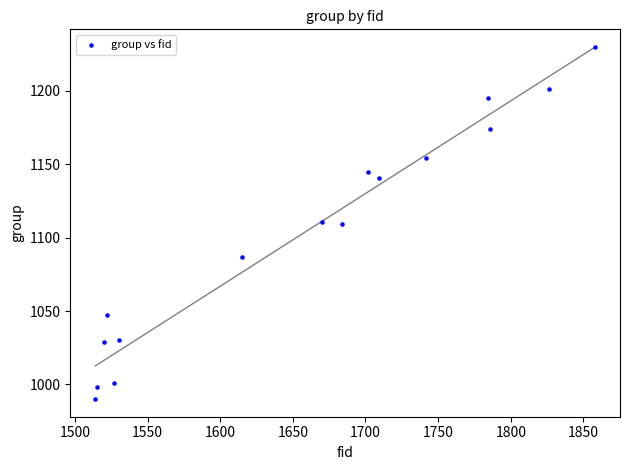

What is the range of X values (max minus min)?

344